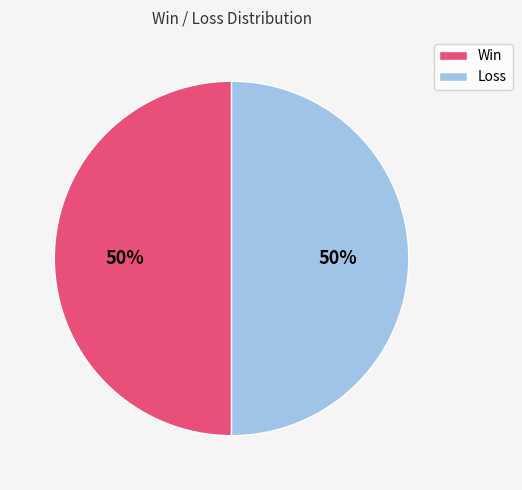

Count the number of slices in the pie.

2